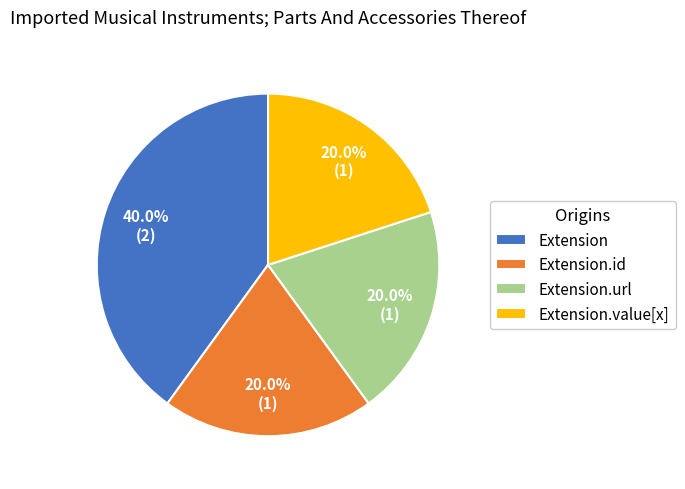

To the nearest percent, what percentage of the pie is Extension.url?

20%